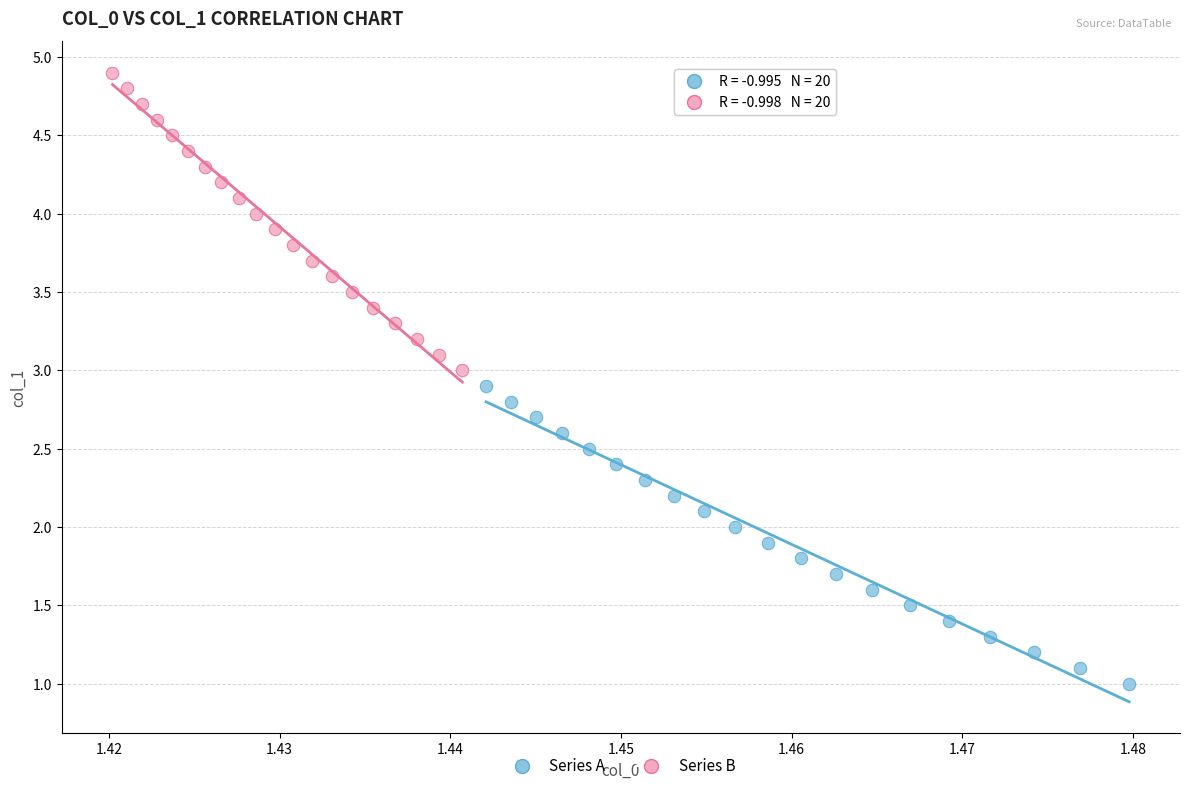

Which series reaches the maximum Y coordinate?

Series B